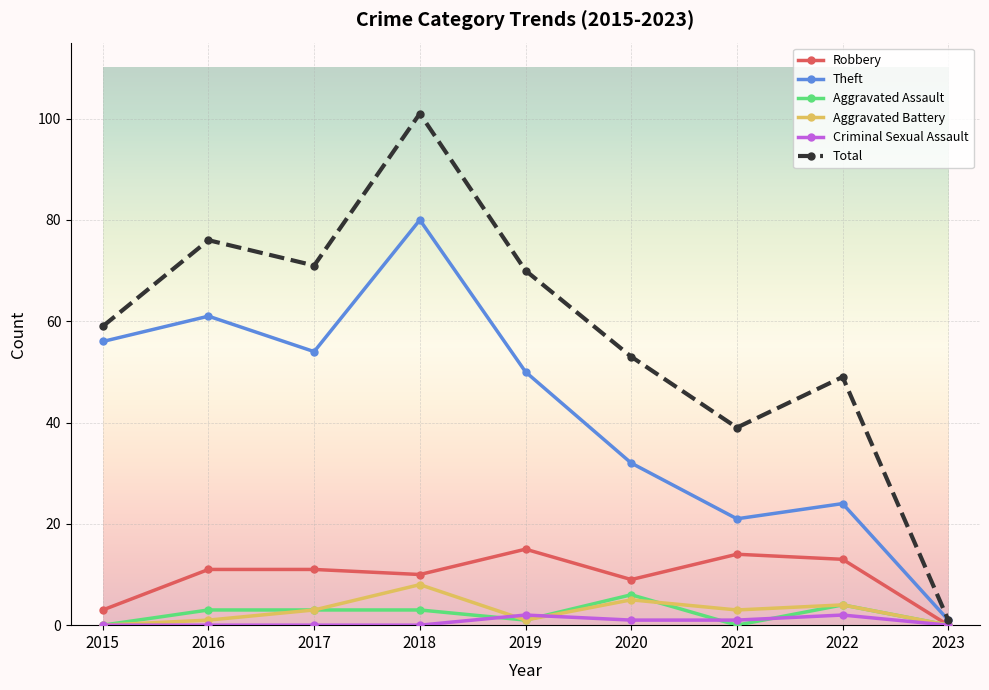

Reading left to right, extract all data points from this chart.

Robbery: 2015=3	2016=11	2017=11	2018=10	2019=15	2020=9	2021=14	2022=13	2023=0
Theft: 2015=56	2016=61	2017=54	2018=80	2019=50	2020=32	2021=21	2022=24	2023=1
Aggravated Assault: 2015=0	2016=3	2017=3	2018=3	2019=1	2020=6	2021=0	2022=4	2023=0
Aggravated Battery: 2015=0	2016=1	2017=3	2018=8	2019=1	2020=5	2021=3	2022=4	2023=0
Criminal Sexual Assault: 2015=0	2016=0	2017=0	2018=0	2019=2	2020=1	2021=1	2022=2	2023=0
Total: 2015=59	2016=76	2017=71	2018=101	2019=70	2020=53	2021=39	2022=49	2023=1